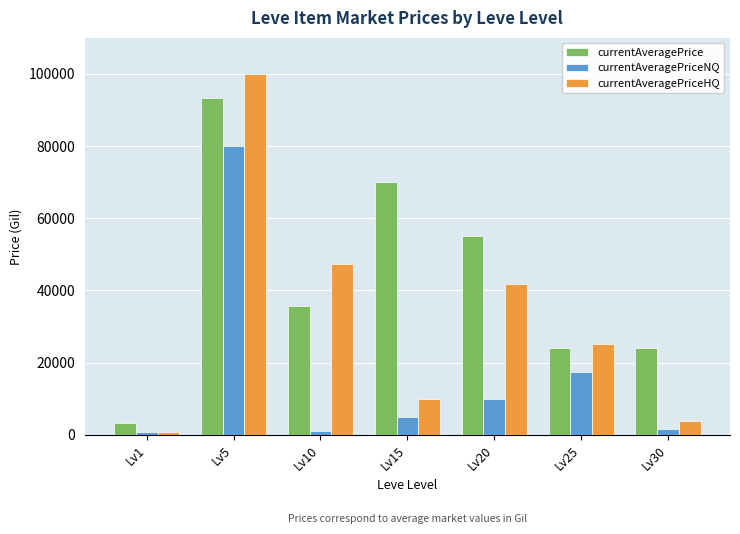

What is the sum of all currentAveragePrice values?

305420